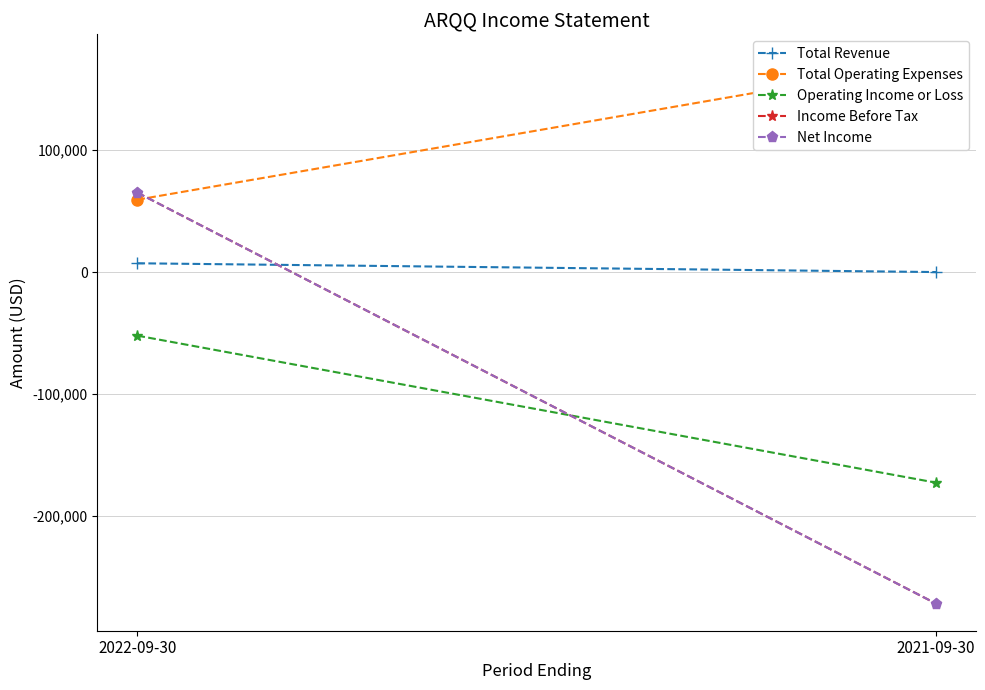

Rank the series by their maximum value, from lowest to highest.

Operating Income or Loss, Total Revenue, Income Before Tax, Net Income, Total Operating Expenses